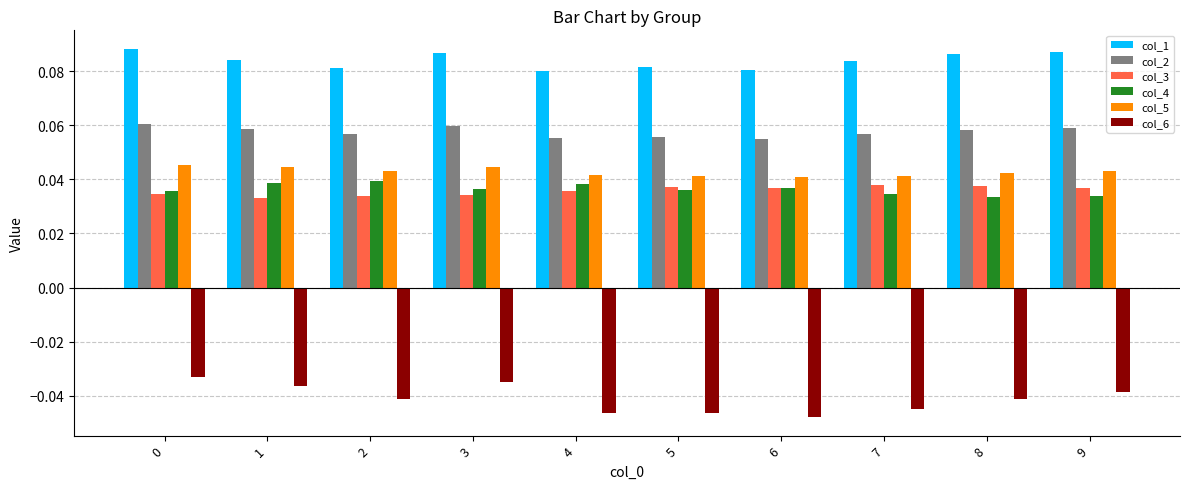

Which series has the largest total across all categories?

col_1